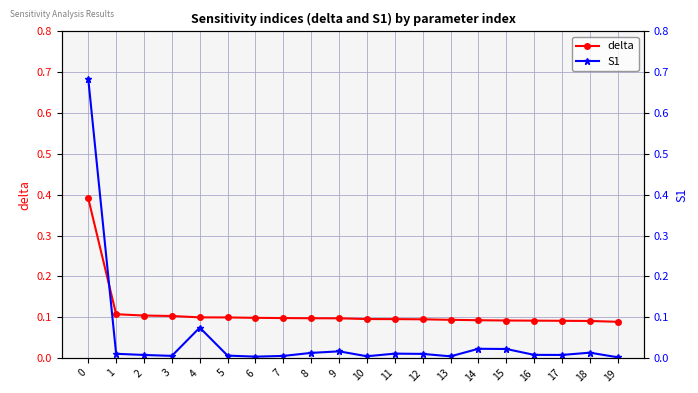

What is the maximum value for delta?

0.4